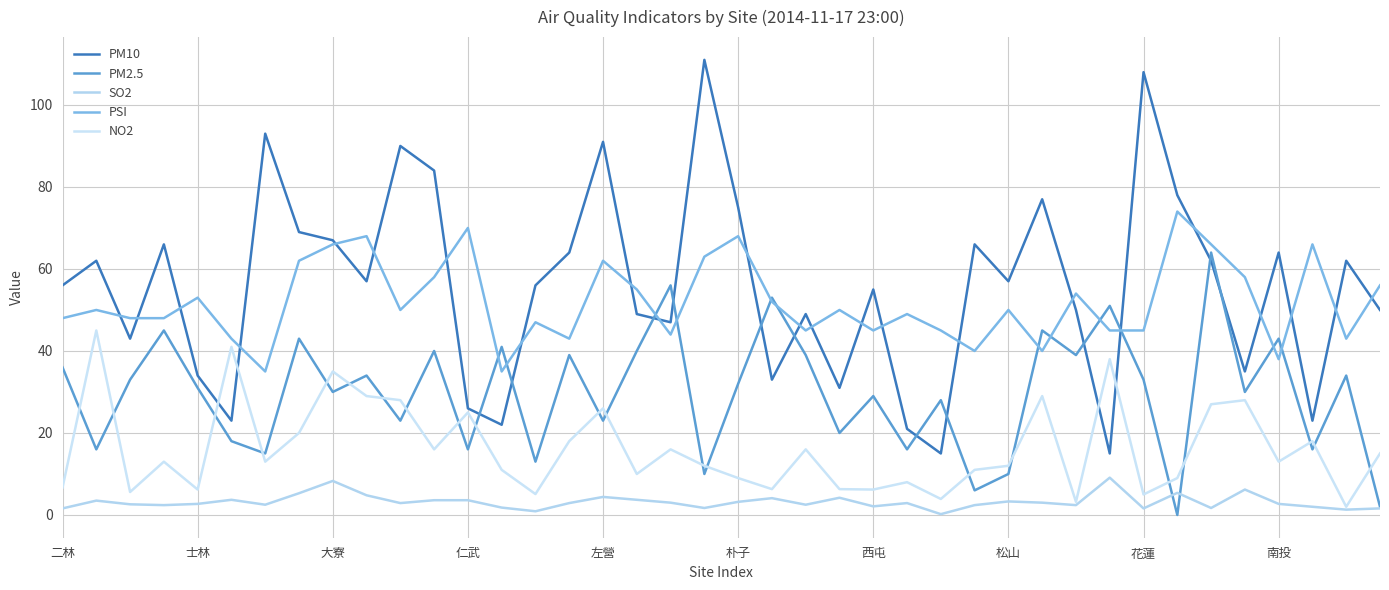

What is the average value of the PM10 series?

55.9